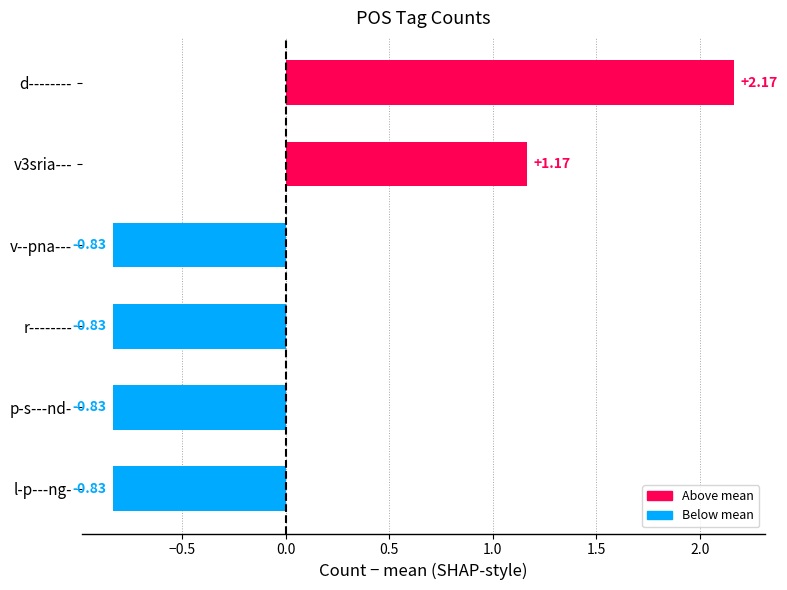

Which category has the highest value across all series?

d--------